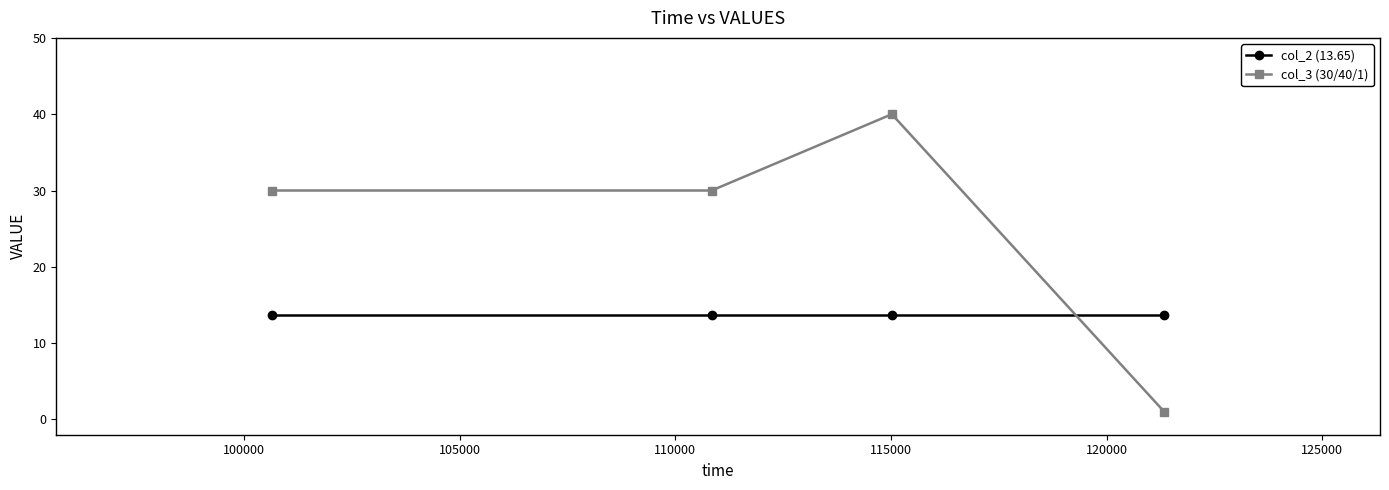

List the series in order of their overall mean, lowest first.

col_2 (13.65), col_3 (30/40/1)